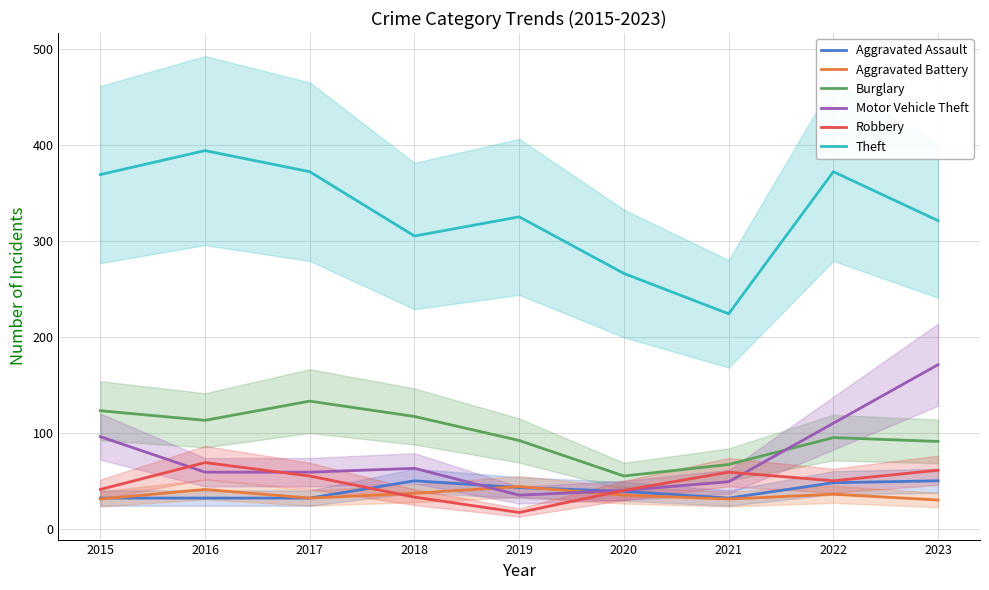

Which label corresponds to the smallest value in the chart?

2019